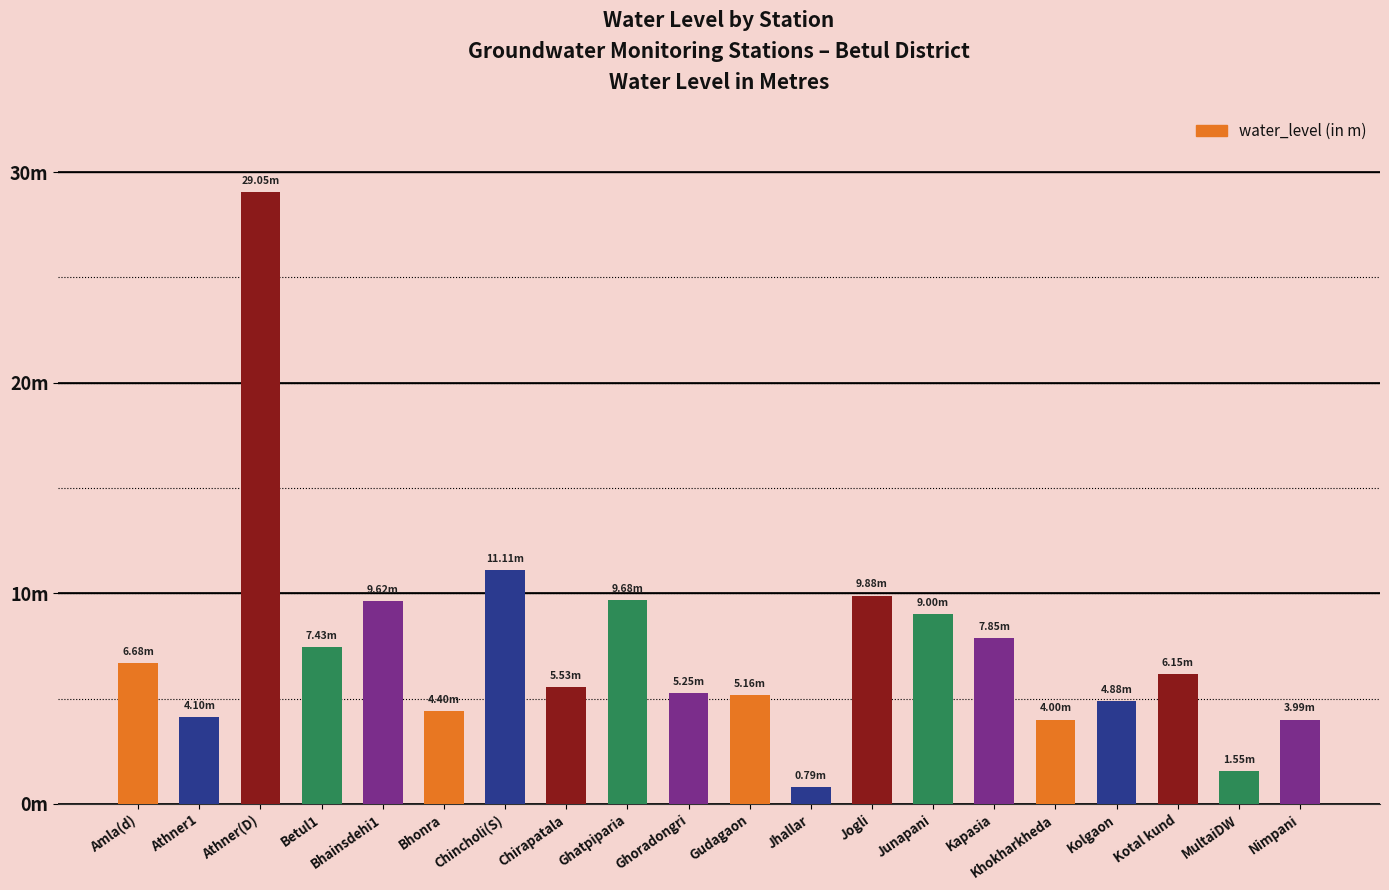

What is the smallest value displayed?

0.8